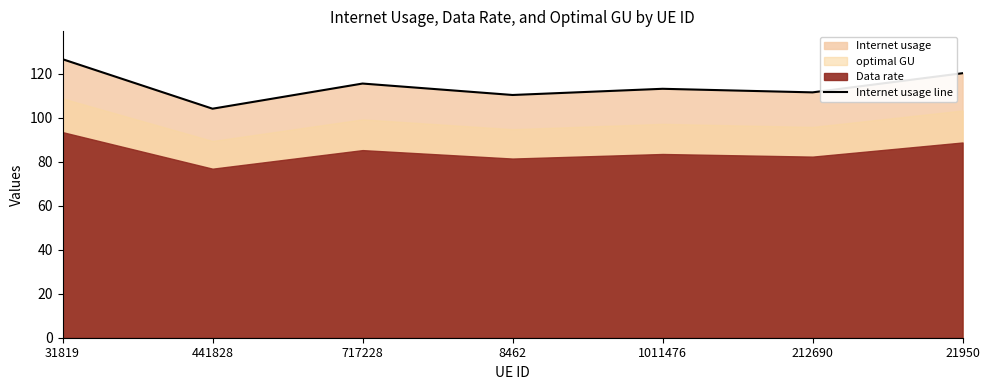

Which has a higher value, 1011476 or 8462?

1011476